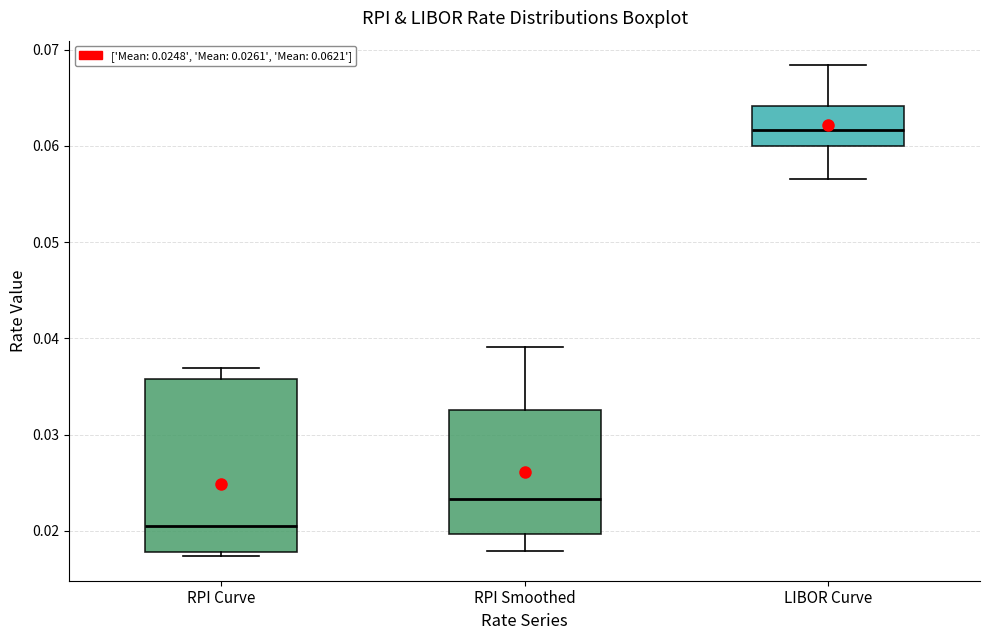

Where is the upper edge of the box for RPI Curve on the y-axis? The values are not printed on the chart, so give them approximately, as read against the axis.

0.036